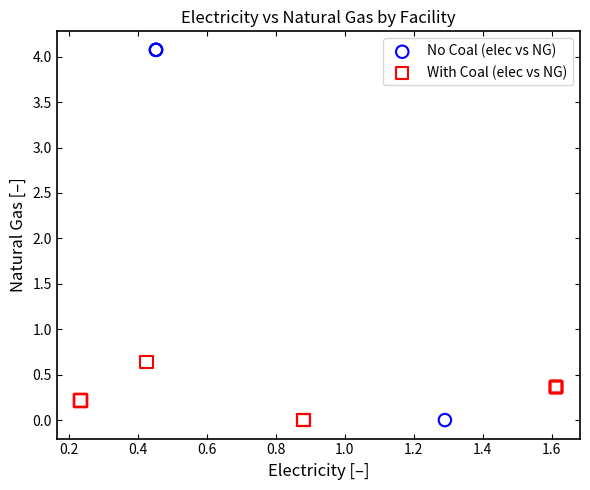

What are all the series names shown in the legend?

No Coal (elec vs NG), With Coal (elec vs NG)